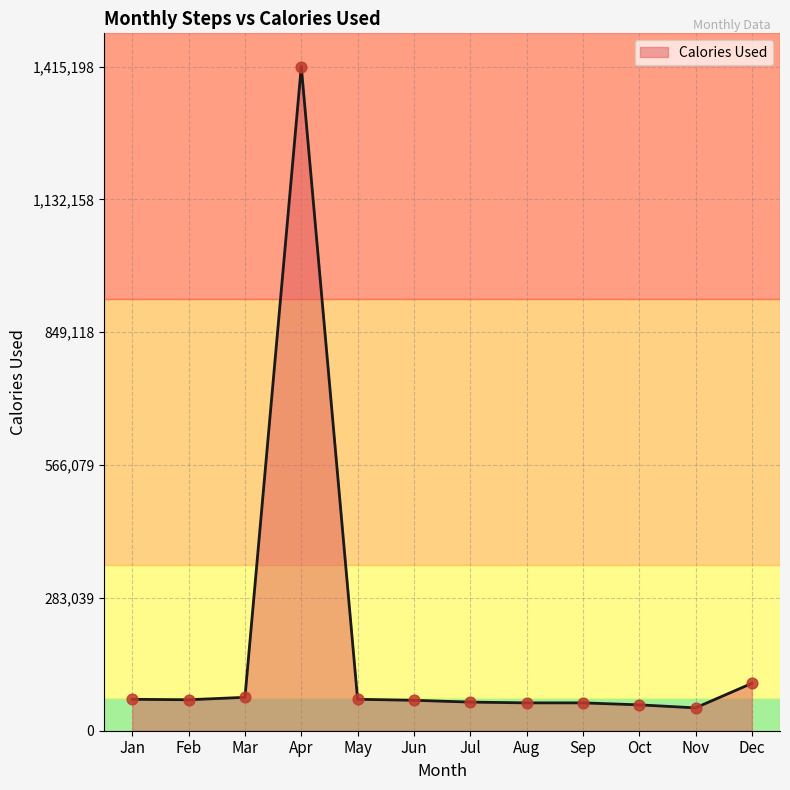

What is the change in value from Jul to Oct?

-5868